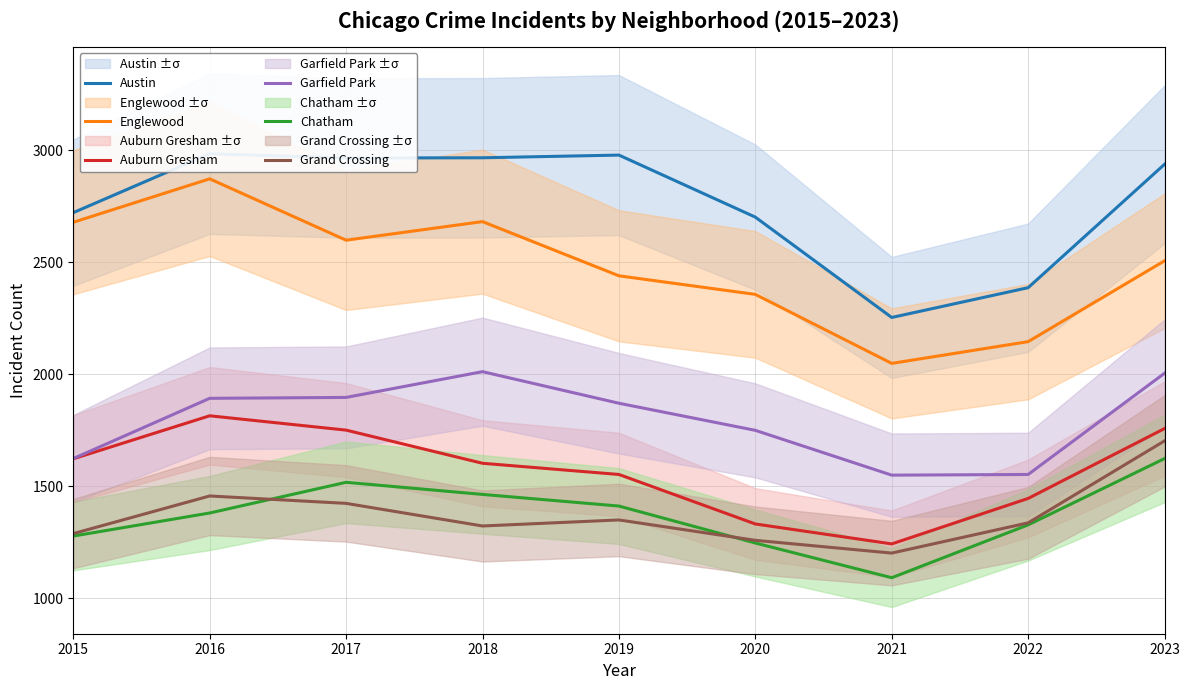

Between 2015 and 2018, which series saw the biggest shift?

Garfield Park